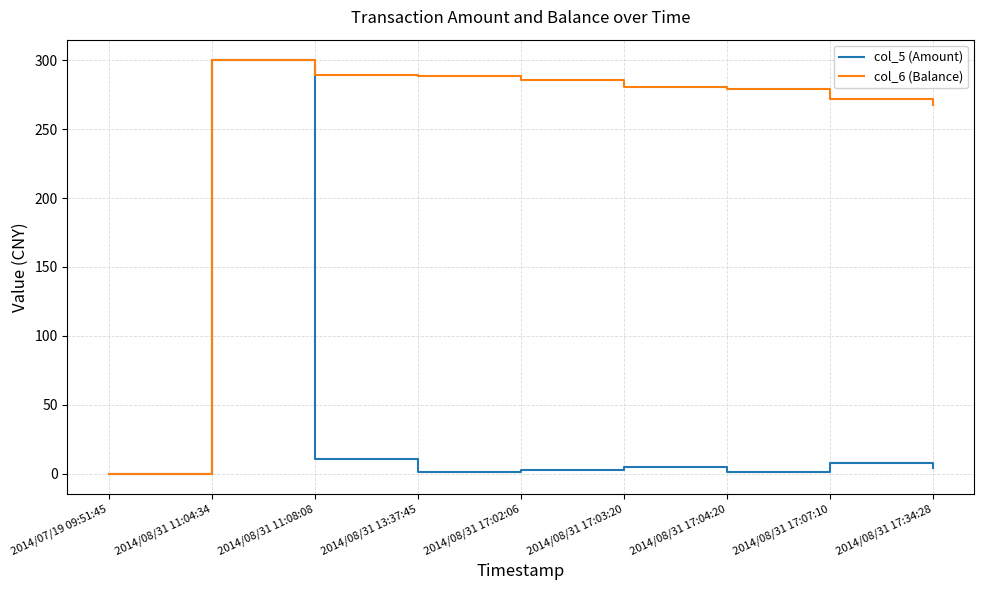

List the series in order of their overall mean, highest first.

col_6 (Balance), col_5 (Amount)